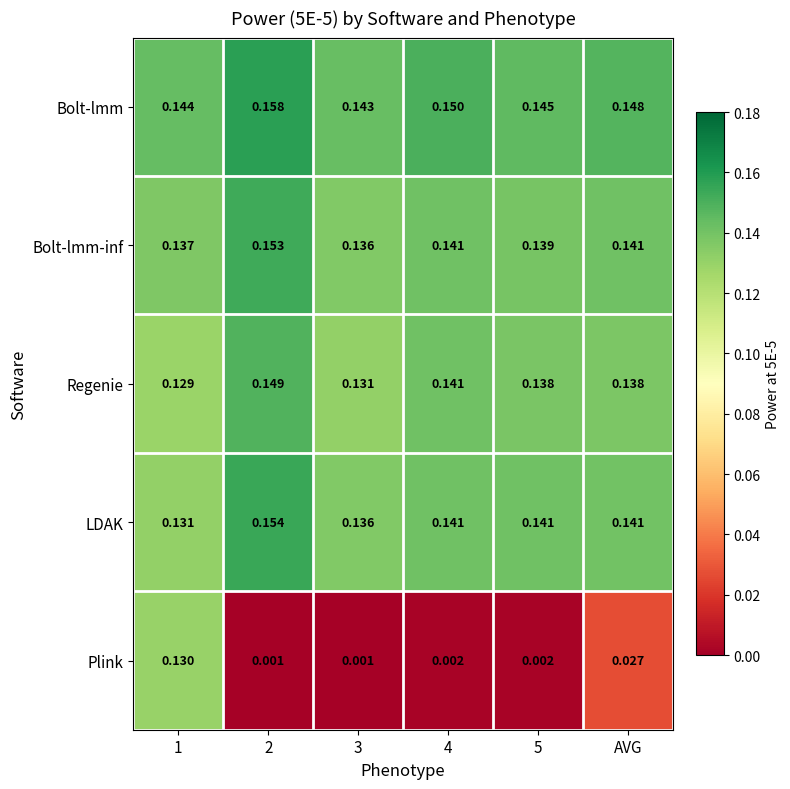

Which series has the largest total across all categories?

Bolt-lmm